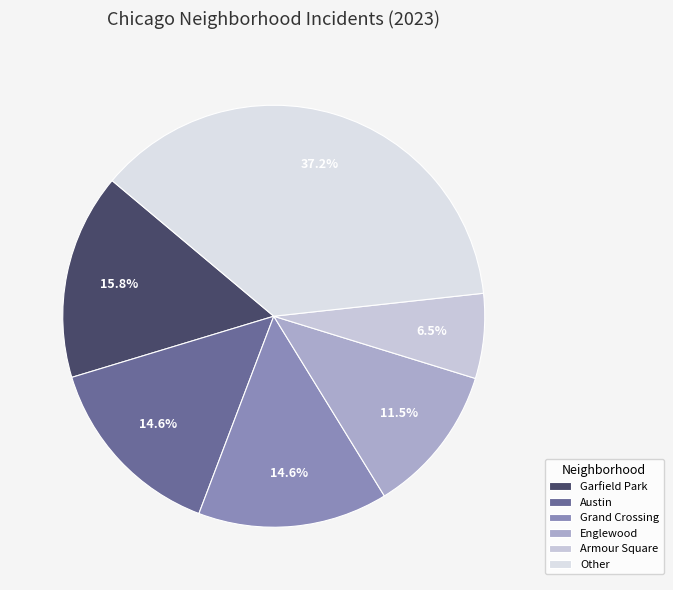

Does any single category account for the majority?

No